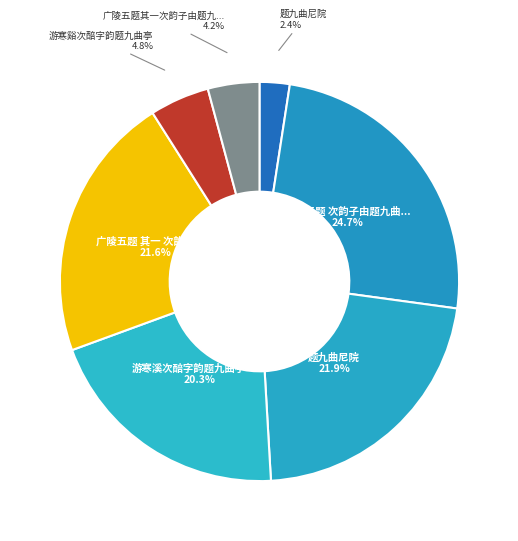

How many slices are in this pie chart?

7